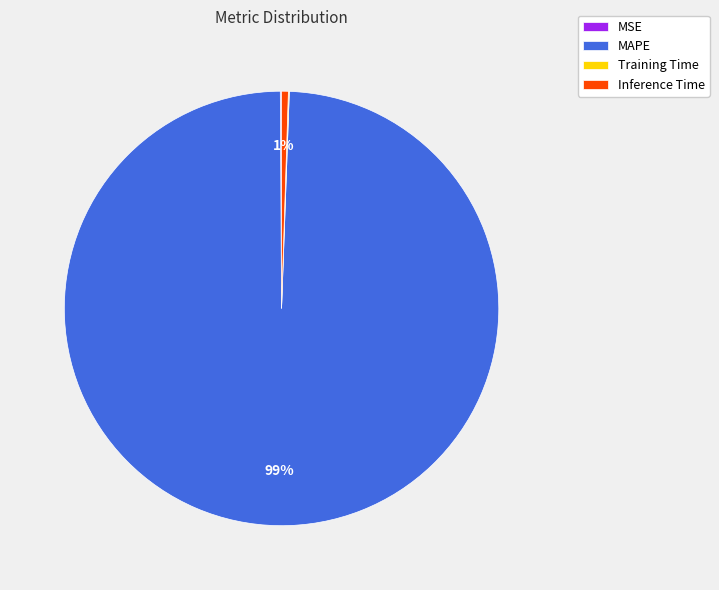

To the nearest percent, what is the average slice percentage?

25%